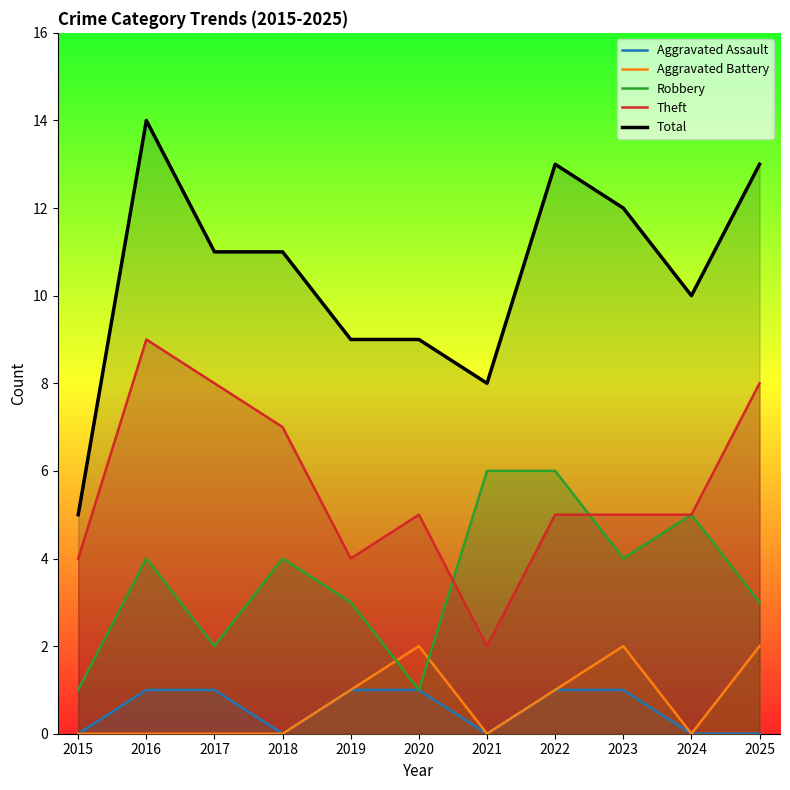

Rank the series at 2021 from highest to lowest value.

Total, Robbery, Theft, Aggravated Assault, Aggravated Battery